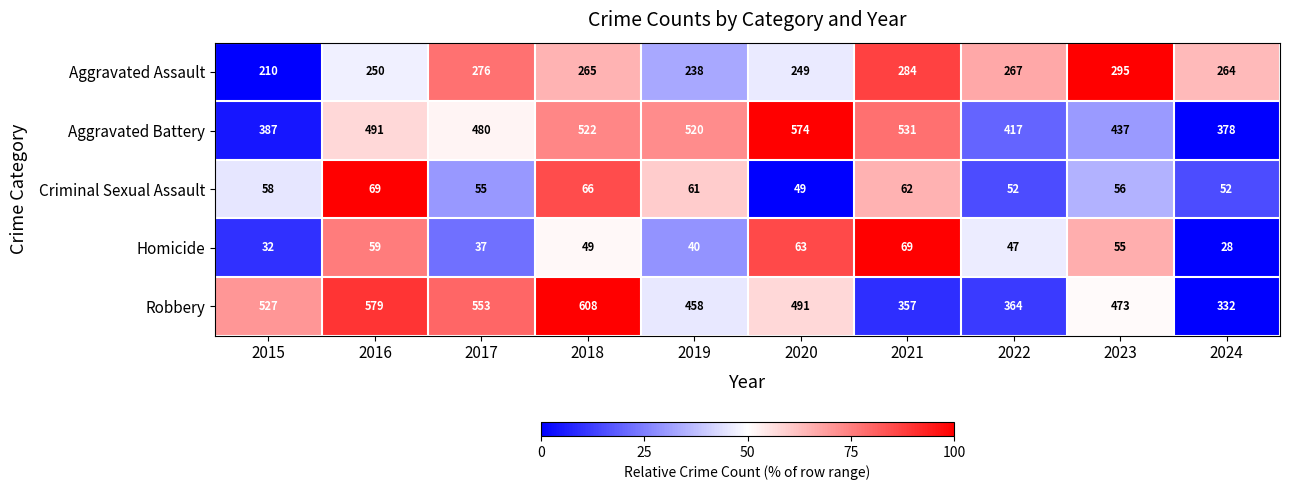

Which category has the highest value across all series?

2018